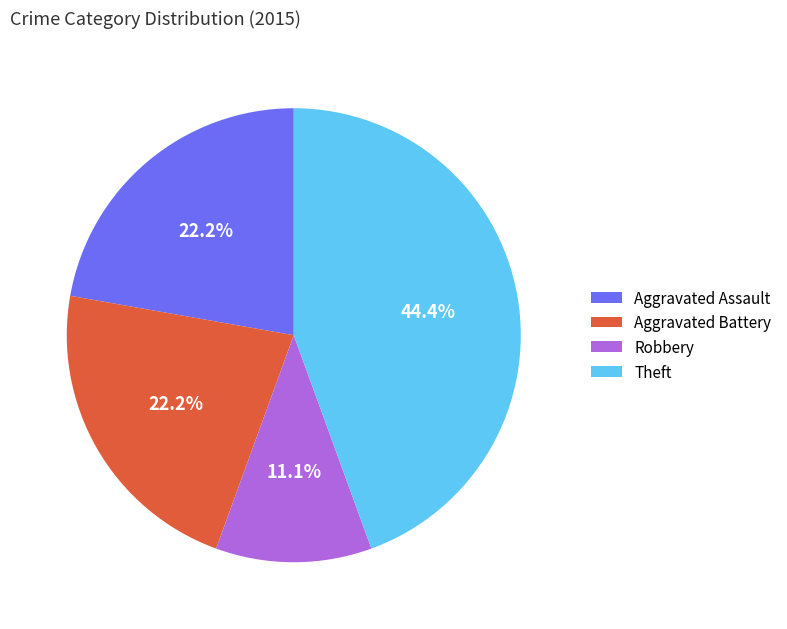

How many segments does this pie chart have?

4